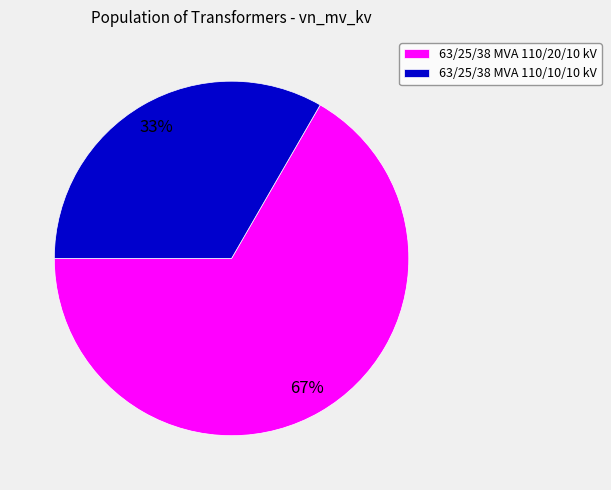

Which has a higher value, 63/25/38 MVA 110/20/10 kV or 63/25/38 MVA 110/10/10 kV?

63/25/38 MVA 110/20/10 kV